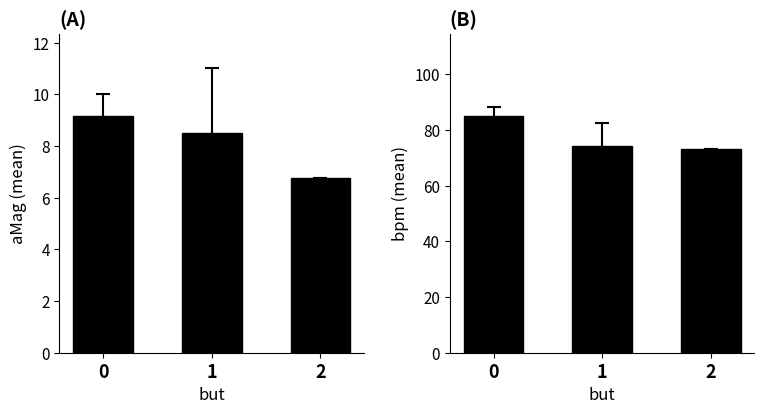

What is the value of the bpm bar at the 1st from the left?

84.8